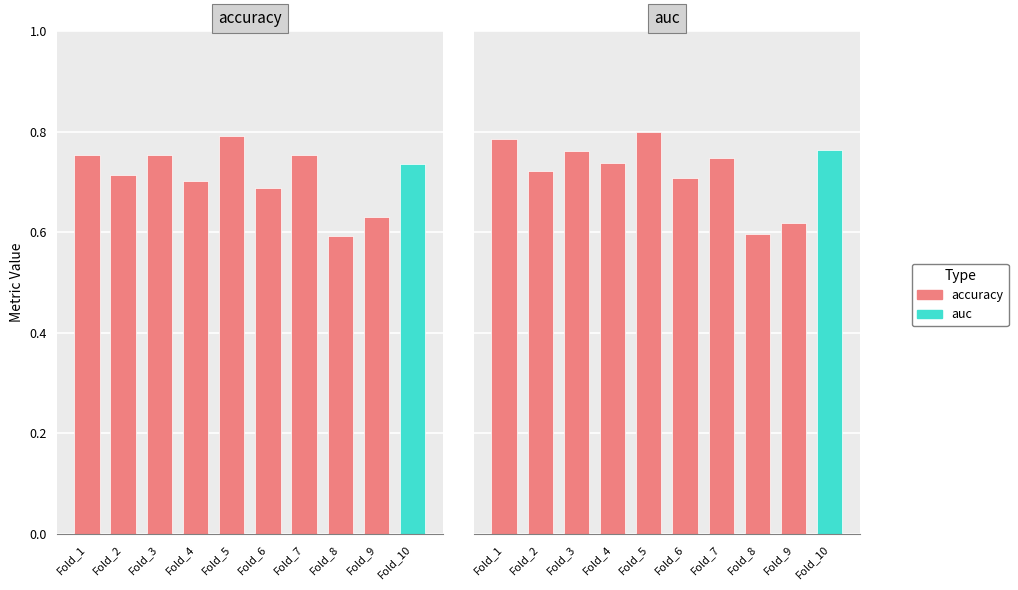

At which category is the sum across all series the highest?

Fold_5